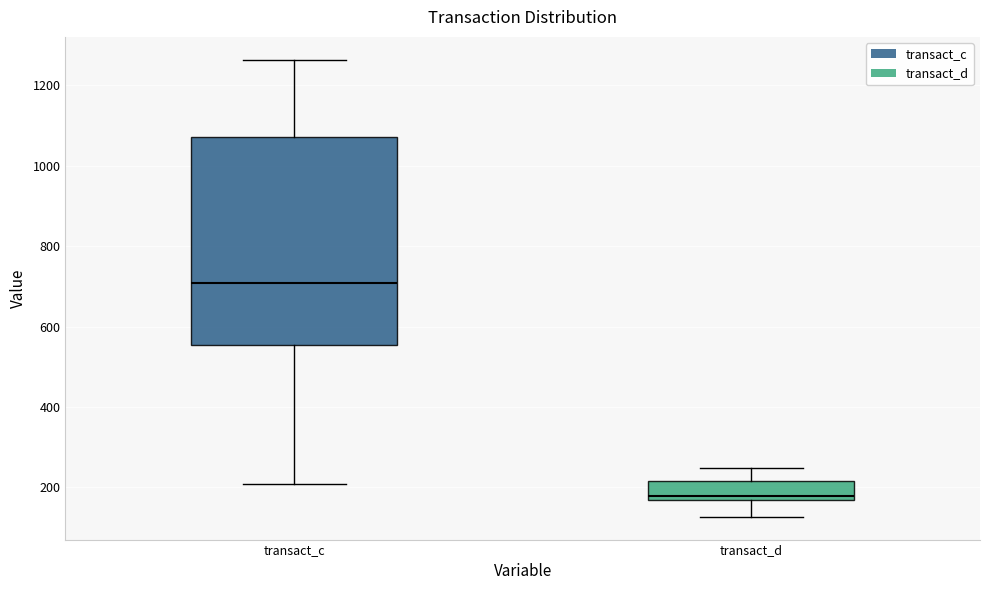

Reading left to right, transcribe this box plot: for each box, give where its median line is, the range the box spans, and where its two whiskers end, as read against the y-axis. The values are not printed on the chart, so give them approximately, as read against the axis.

transact_c: median 700, box 560 to 1080, whiskers 200 to 1260
transact_d: median 180, box 160 to 220, whiskers 120 to 240